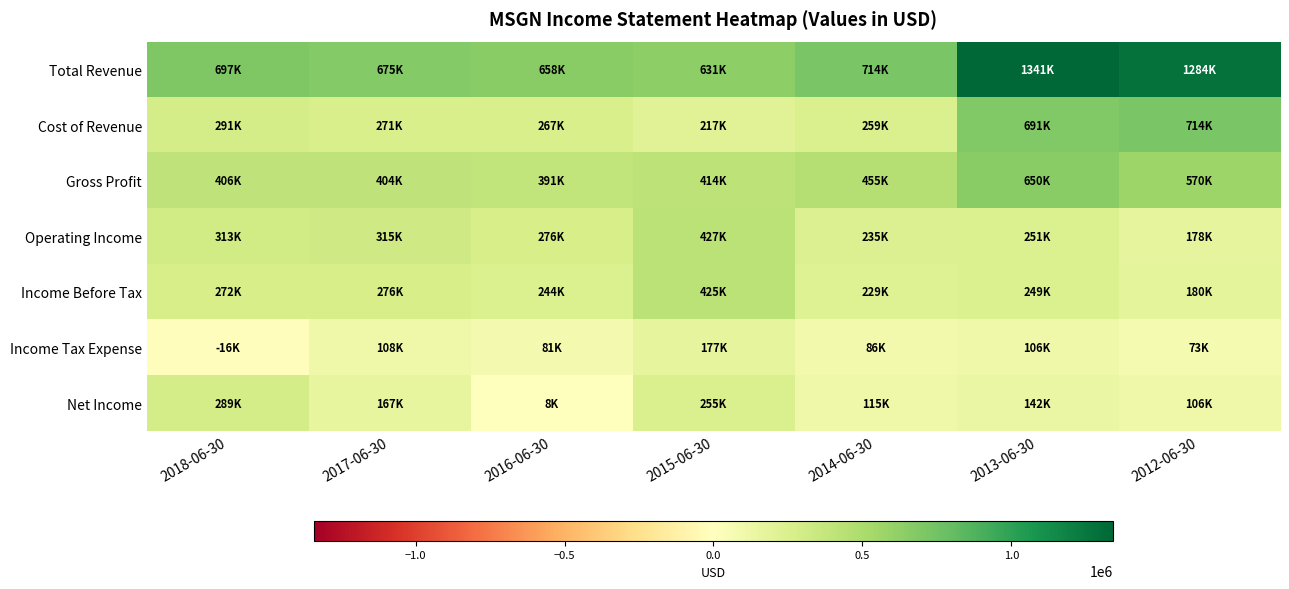

Which label corresponds to the smallest value in the chart?

2018-06-30